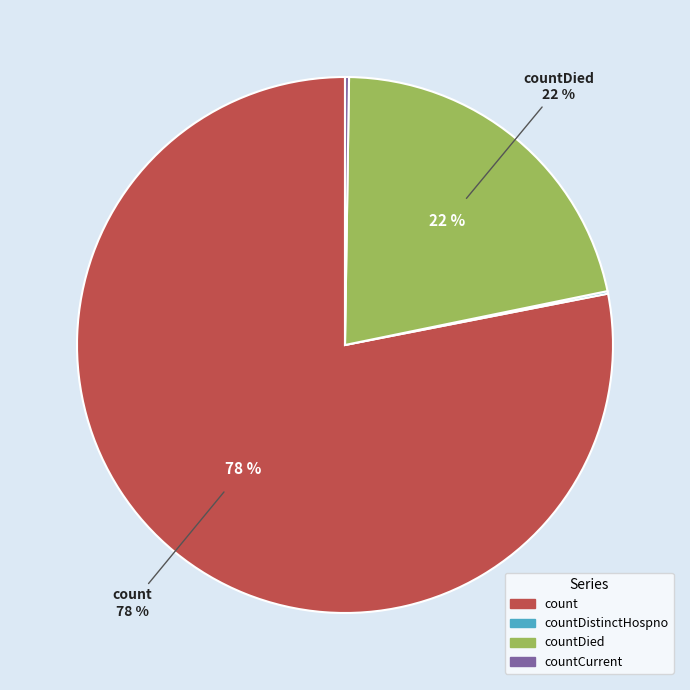

Does any single category account for the majority?

Yes